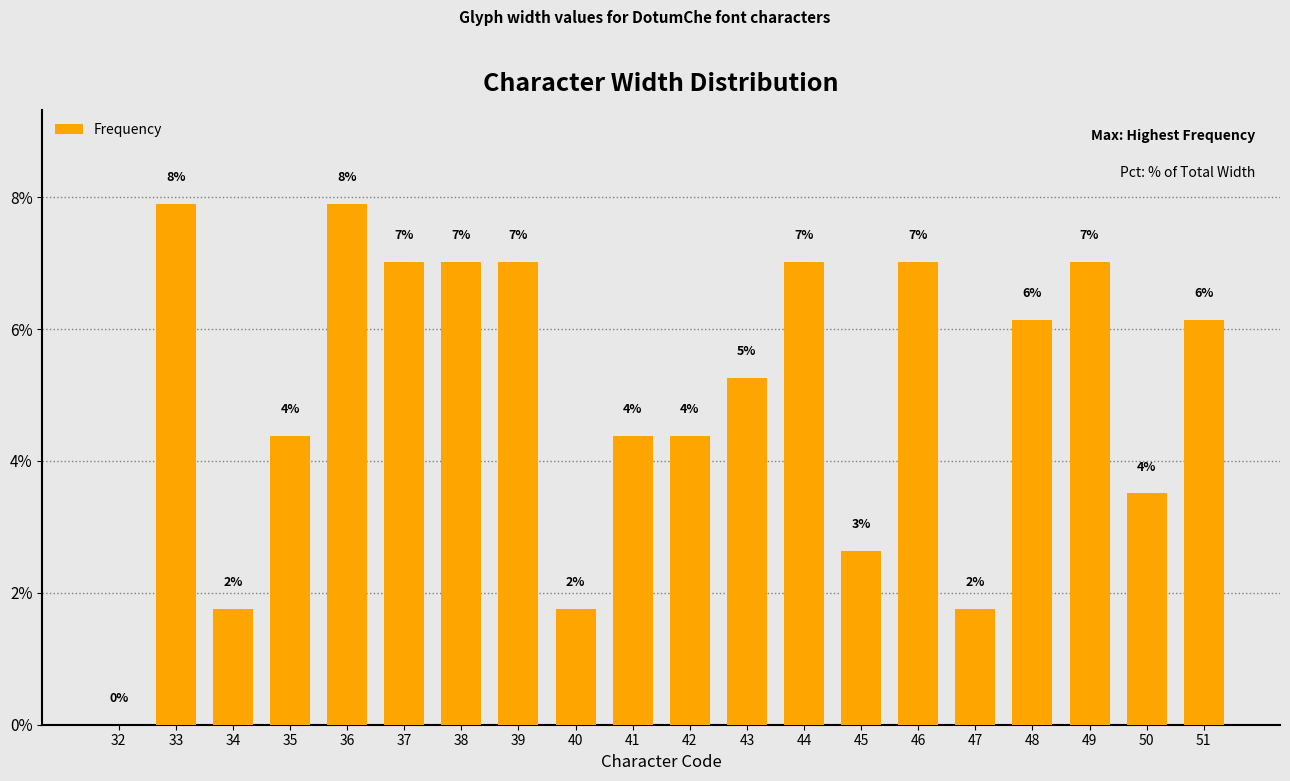

How many positive values are there?

19